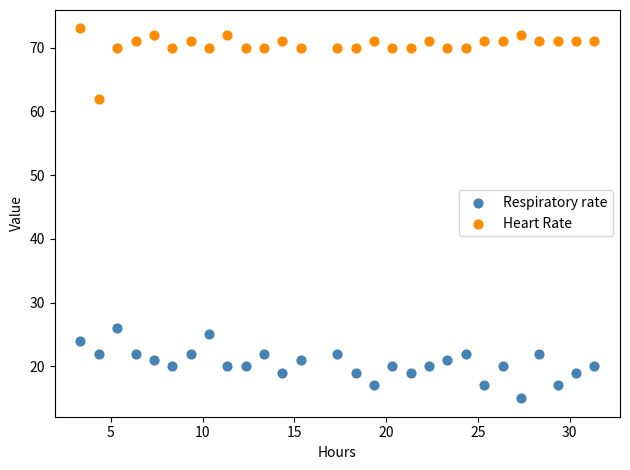

Which series contains the lowest Y value?

Respiratory rate